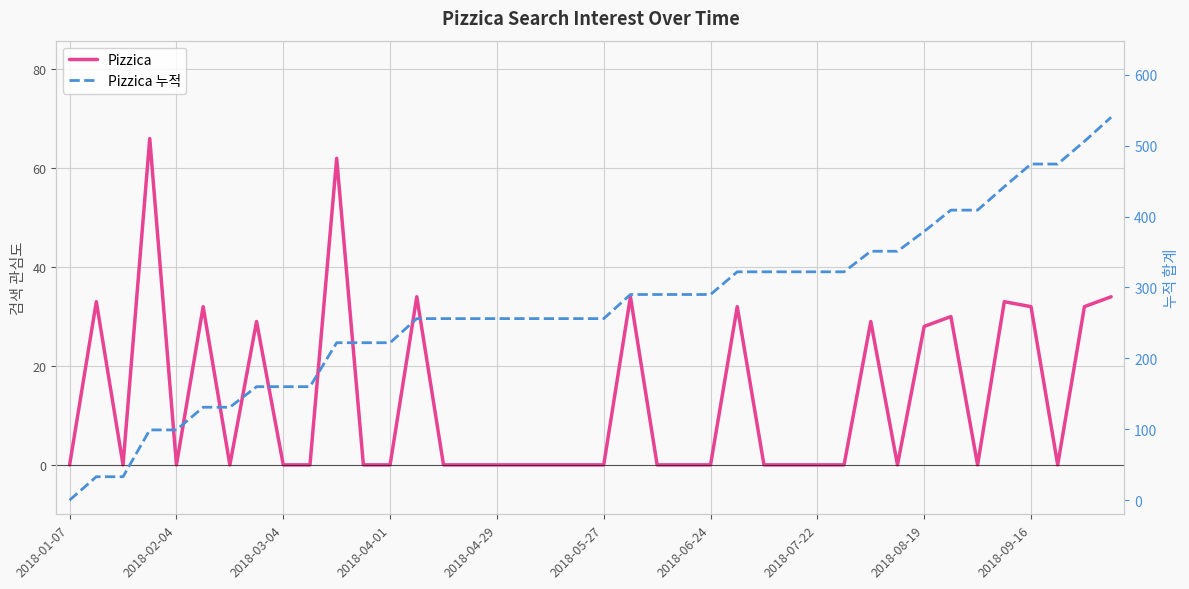

What is the difference between the maximum and minimum values in the Pizzica series?

66